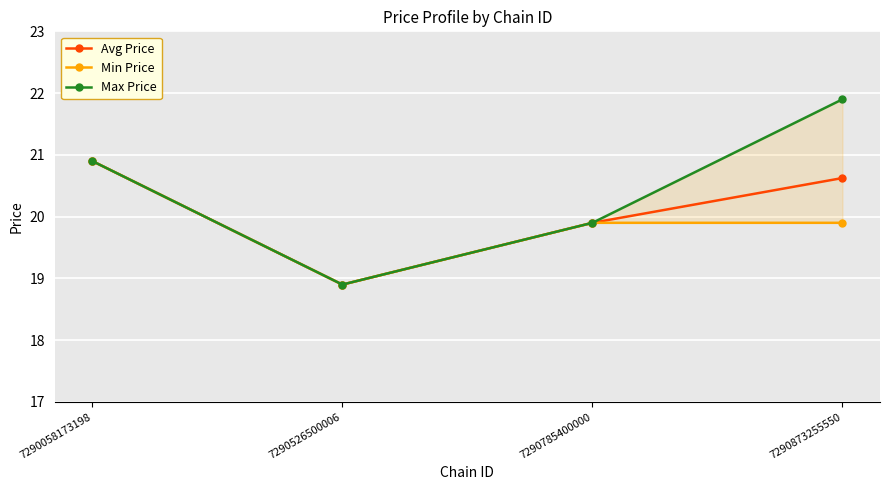

Reading left to right, what are all the values shown in this chart?

Avg Price: 20.9	18.9	19.9	20.6
Min Price: 20.9	18.9	19.9	19.9
Max Price: 20.9	18.9	19.9	21.9